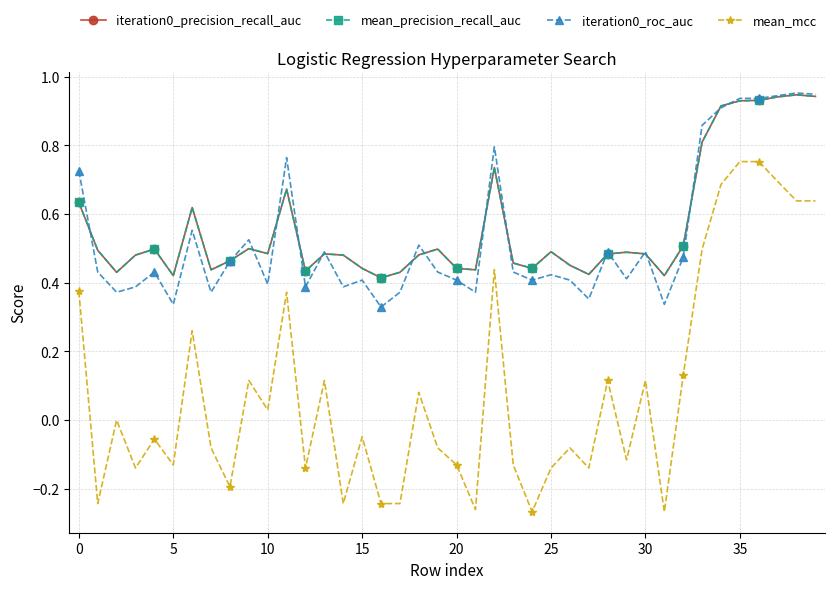

True or false: mean_precision_recall_auc has more than 2 points higher than both neighbors.

True